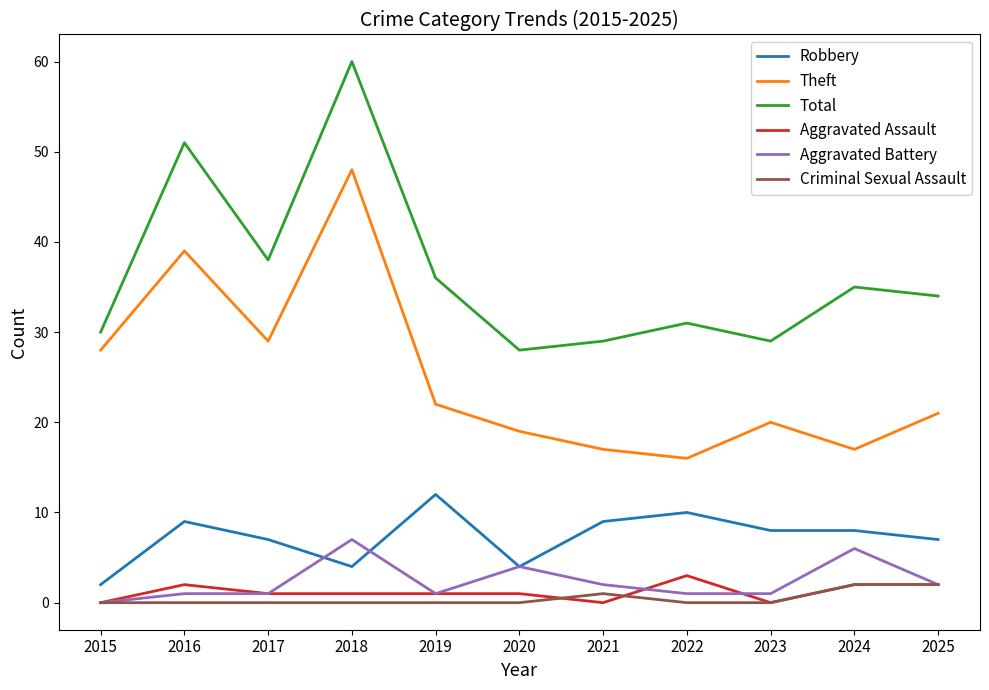

True or false: Aggravated Battery and Theft cross at least once.

False